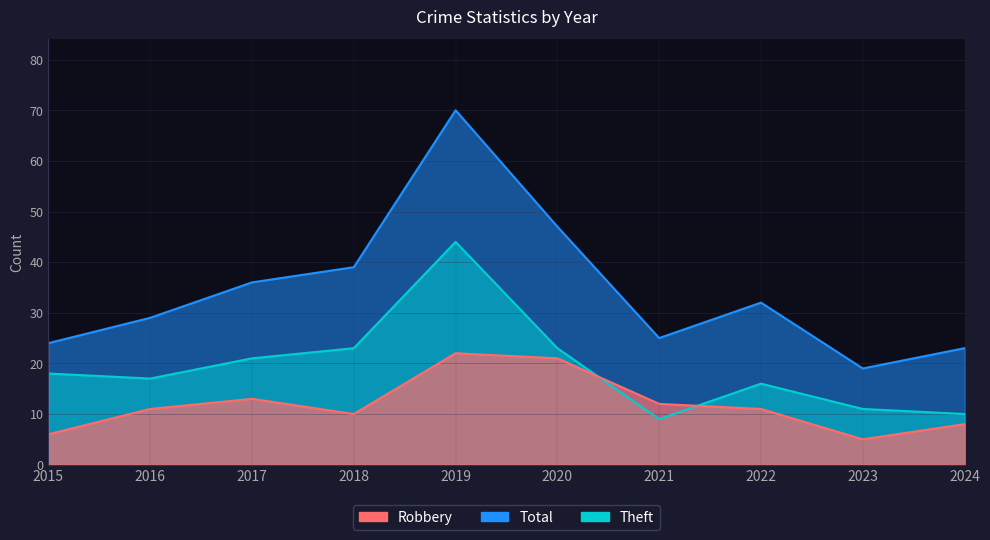

What is the difference between the maximum and second lowest values in the Theft series?

34